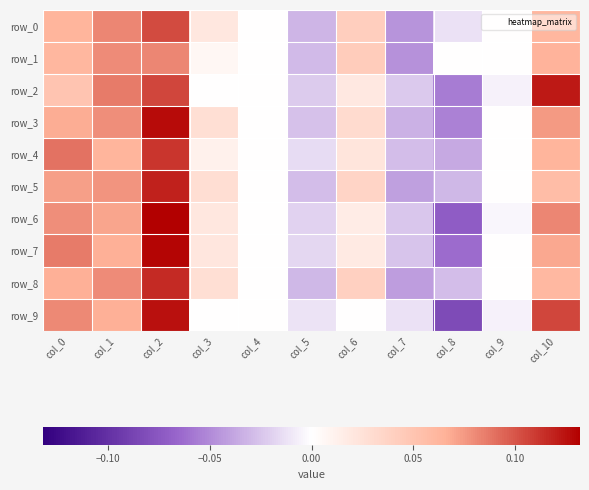

Is the value of row_7 at col_3 greater than the value of row_1 at col_3?

Yes